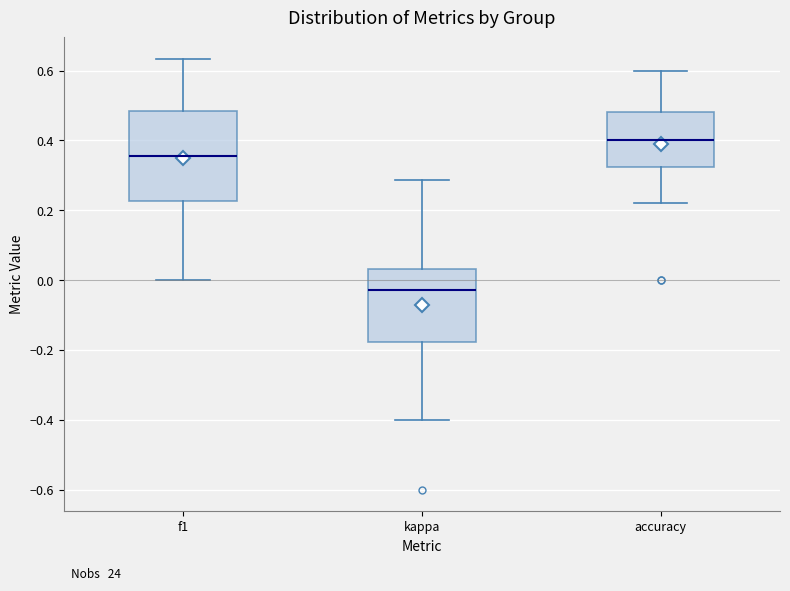

Reading left to right, read every box against the y-axis: the position of its median line, the range the box covers, and the ends of its whiskers. The values are not printed on the chart, so give them approximately, as read against the axis.

f1: median 0.36, box 0.22 to 0.48, whiskers 0.00 to 0.64
kappa: median -0.02, box -0.18 to 0.04, whiskers -0.40 to 0.28
accuracy: median 0.40, box 0.32 to 0.48, whiskers 0.22 to 0.60